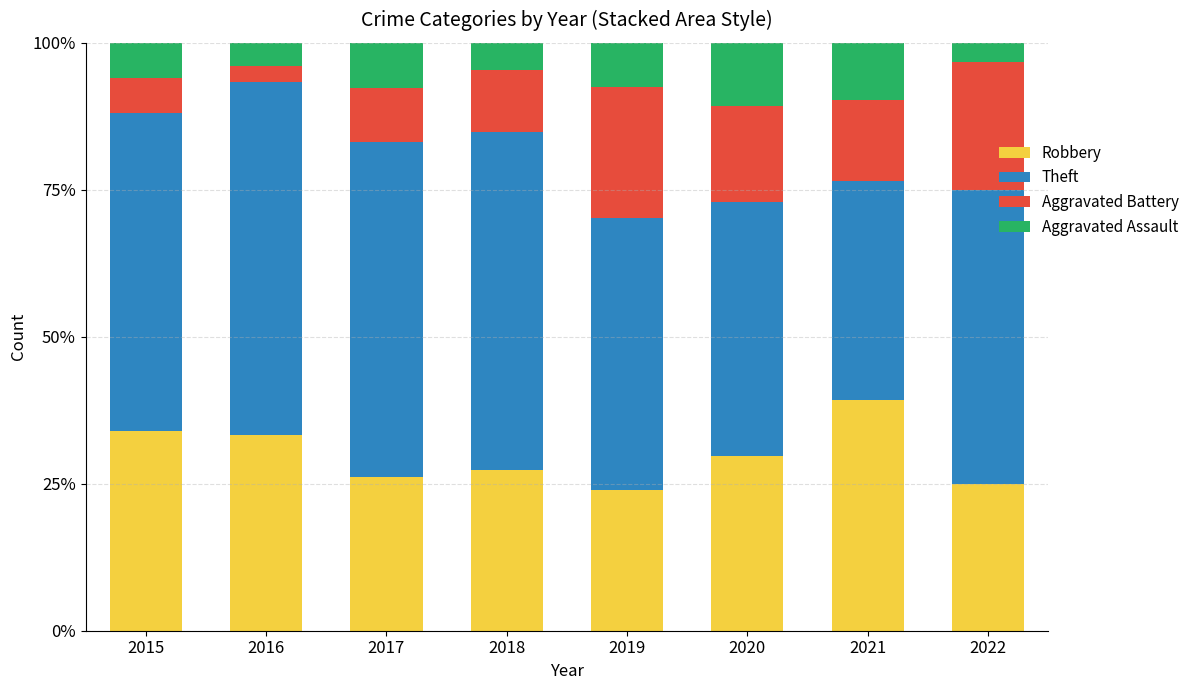

What is the difference between the maximum and minimum values in the Robbery series?

15.3